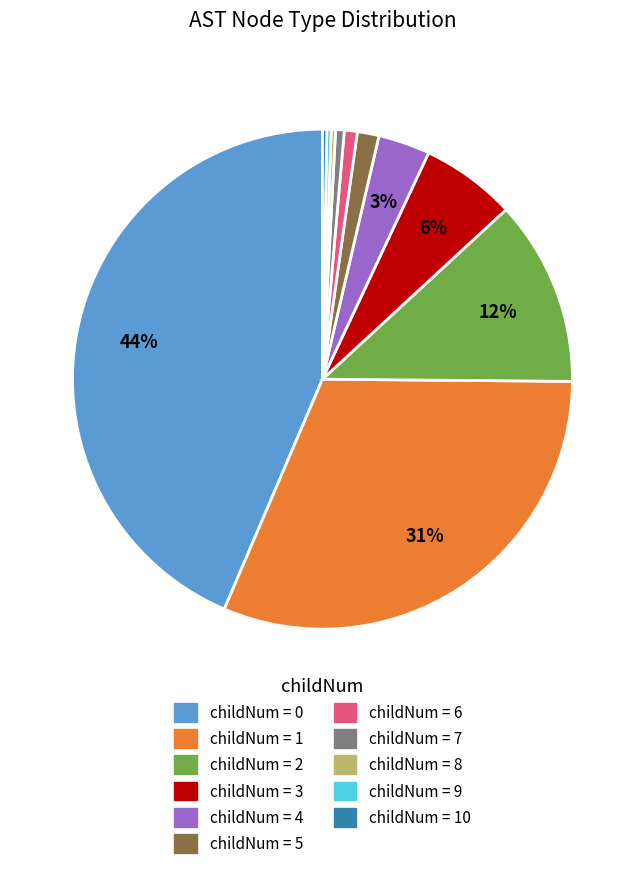

Does any single category account for the majority?

No